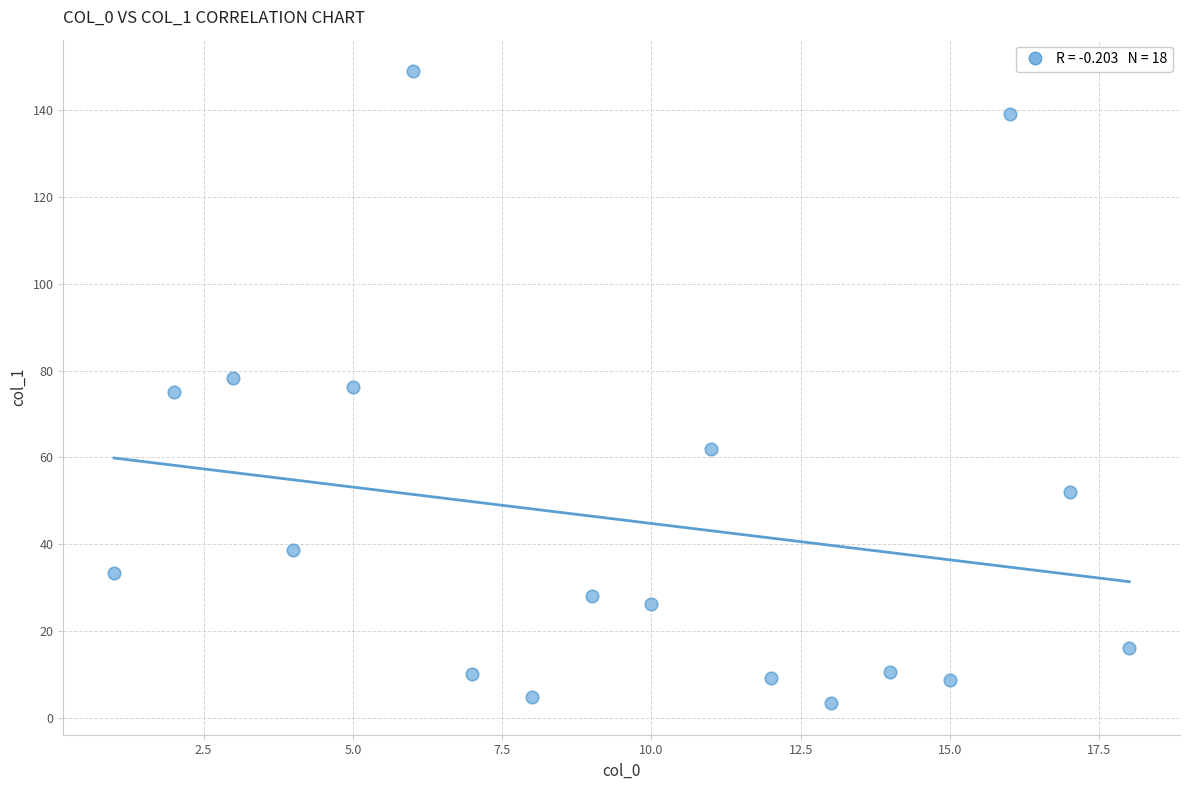

What is the range of X values (max minus min)?

17.0